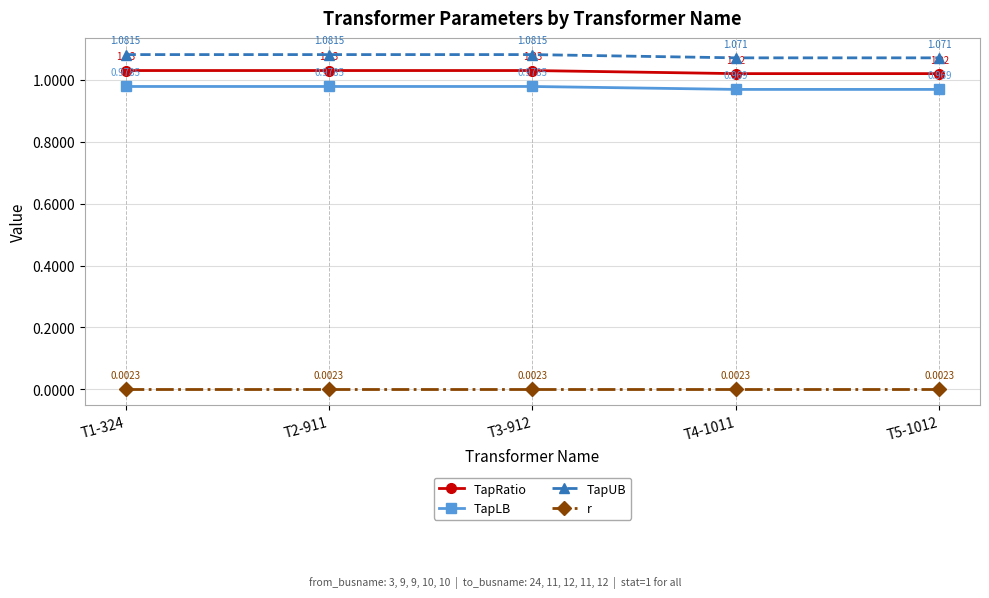

True or false: r has more than 0 points higher than both neighbors.

False